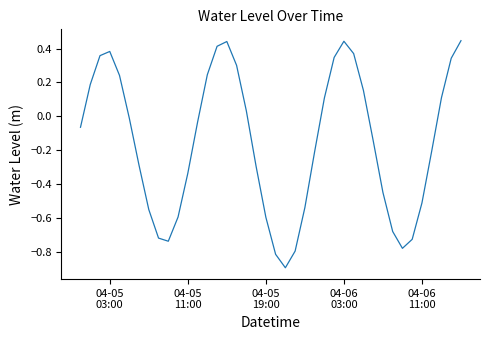

What is the minimum value shown in the chart?

-0.9